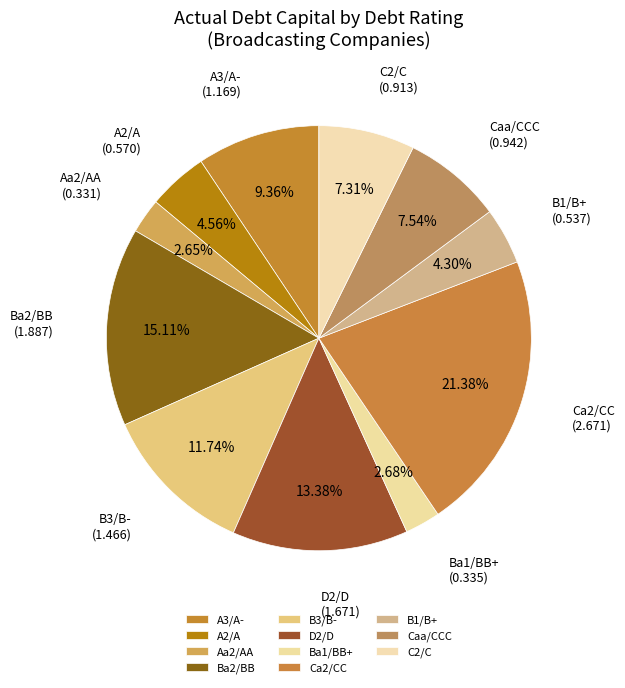

Is there any slice that represents more than half of the pie?

No